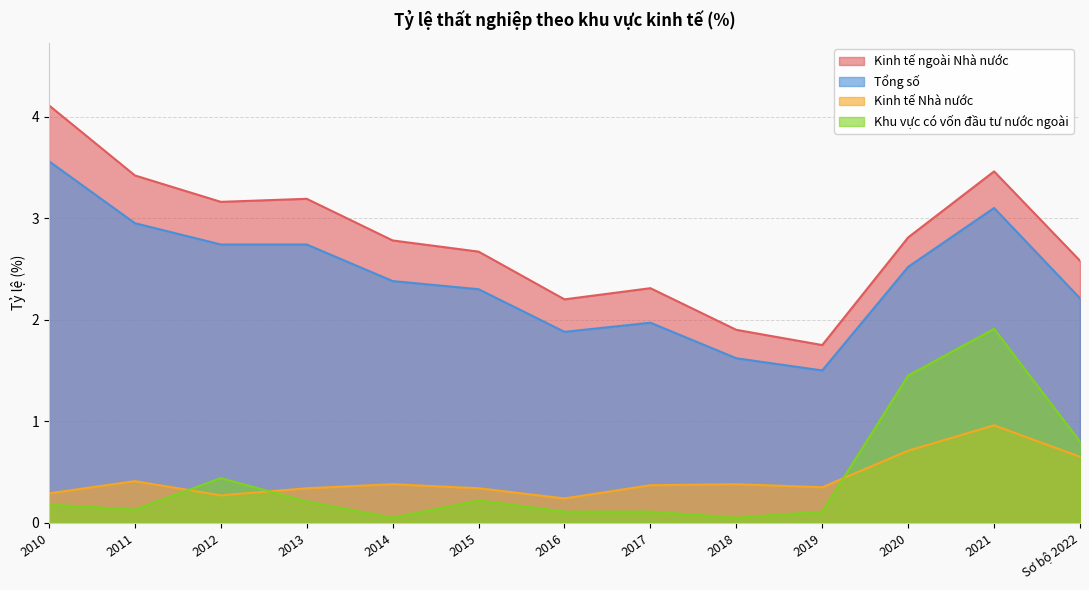

Between 2013 and 2012, which is larger?

2013